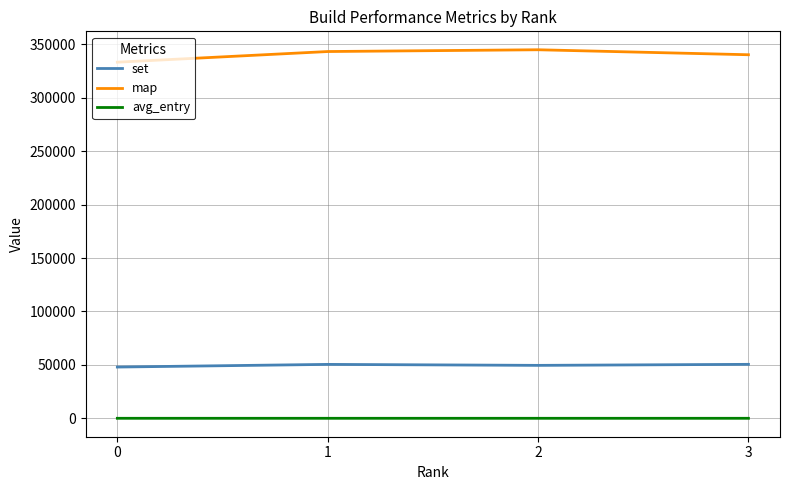

Which series has the largest range (max minus min)?

map